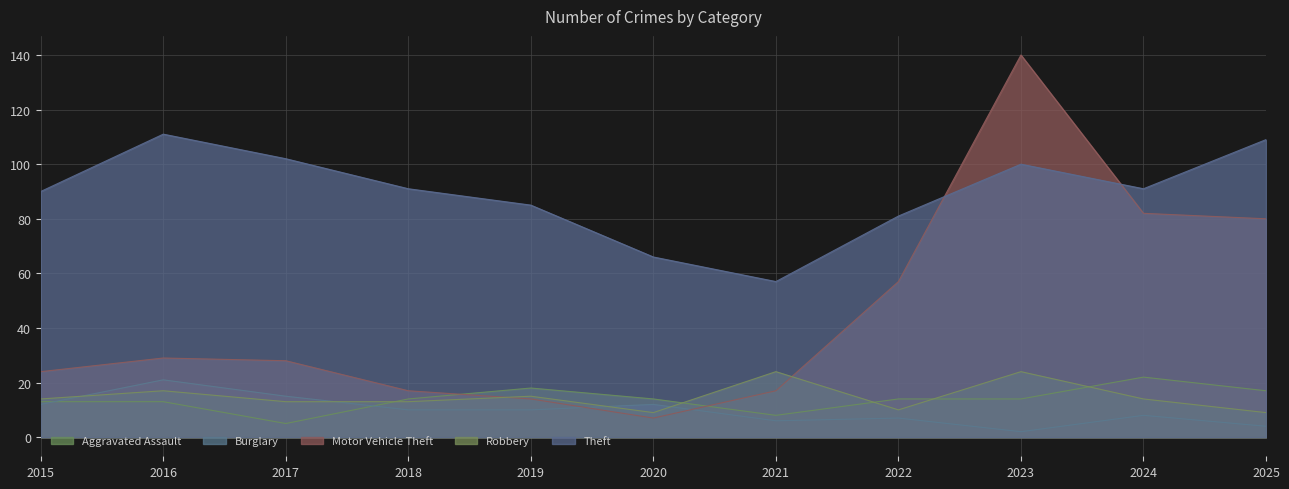

Does the chart display data point markers on the line(s)?

No